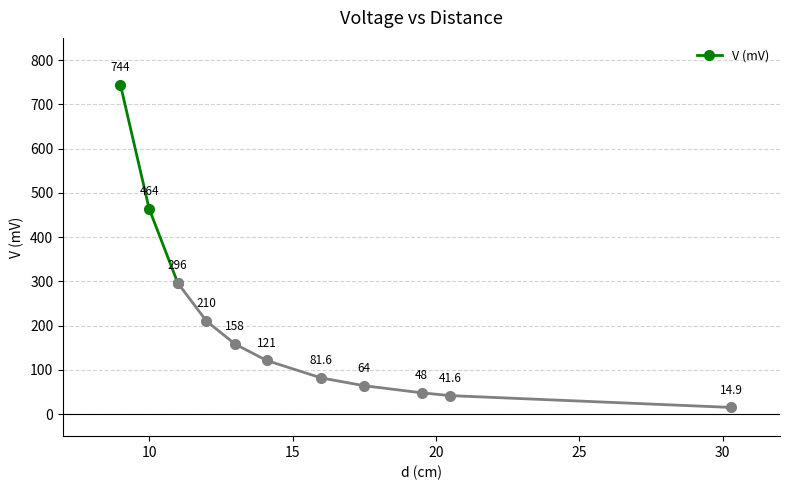

How many V (mV) values are between 296 and 744?

3